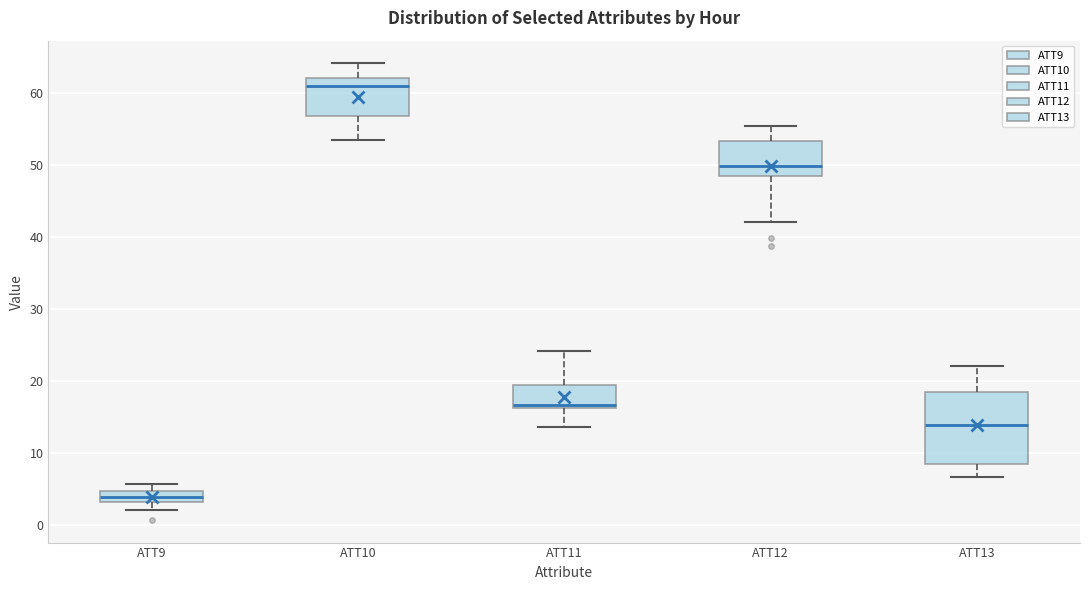

Where does the upper whisker of the box for ATT11 end on the y-axis? The values are not printed on the chart, so give them approximately, as read against the axis.

24